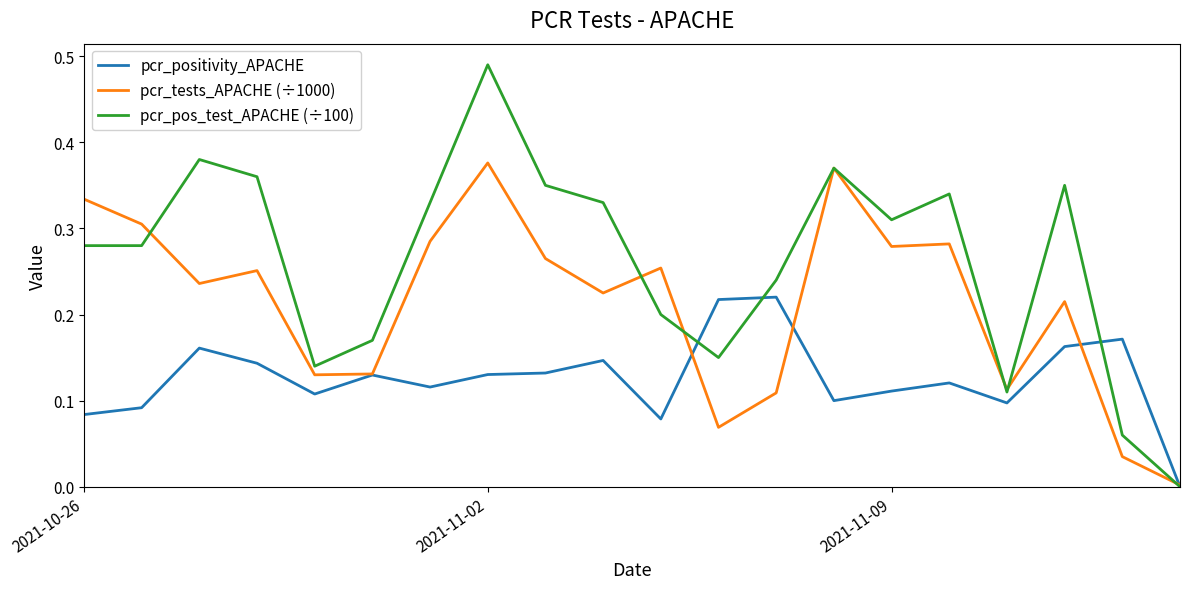

Which series has the largest range (max minus min)?

pcr_pos_test_APACHE (÷100)